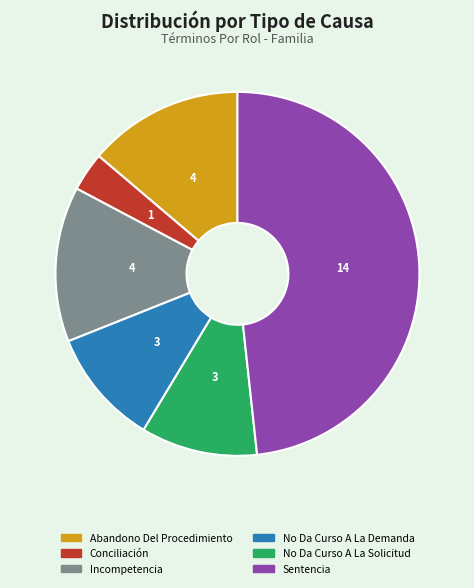

Is there a majority slice in this chart?

No